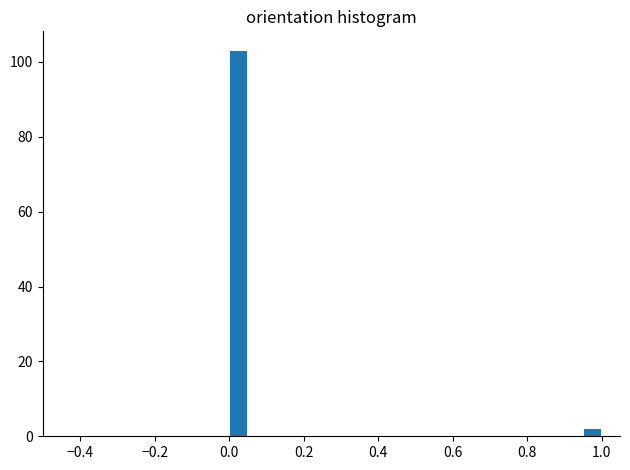

Read against the x-axis, roughly where is the centre of the tallest bar?

0.02